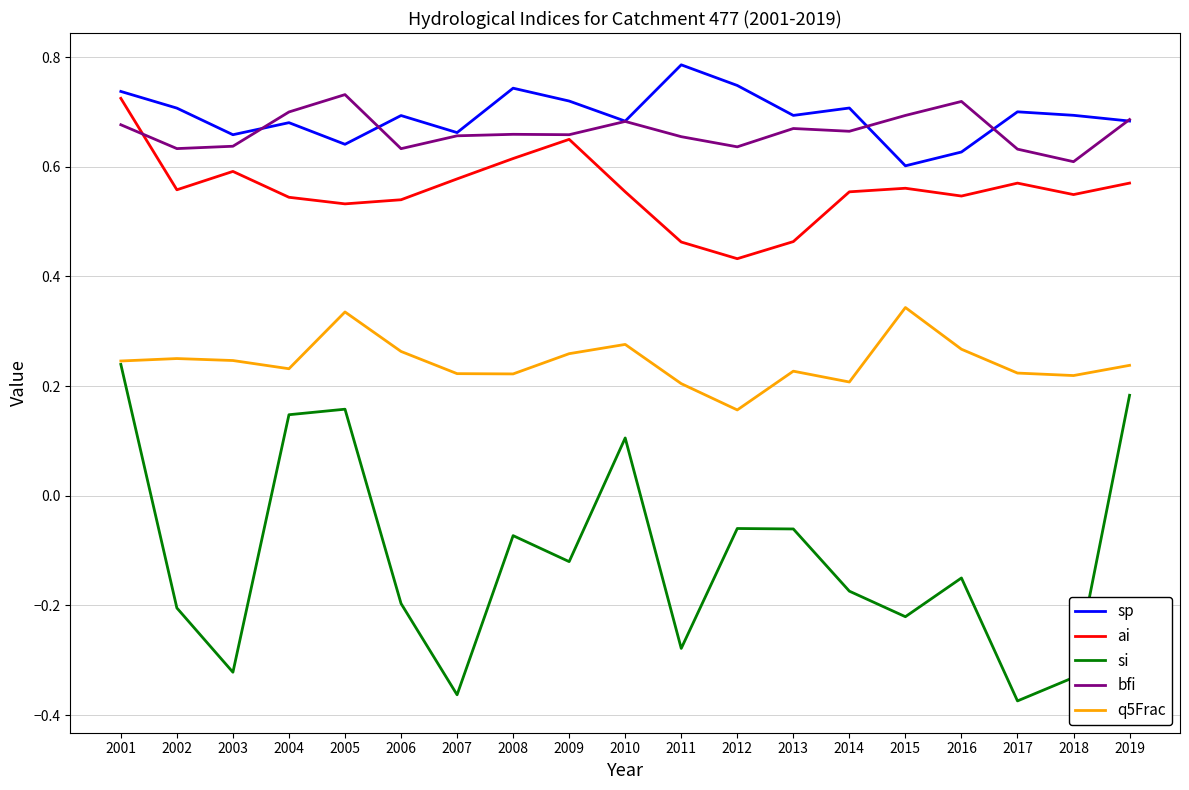

Which series changed the most between 2002 and 2018?

si